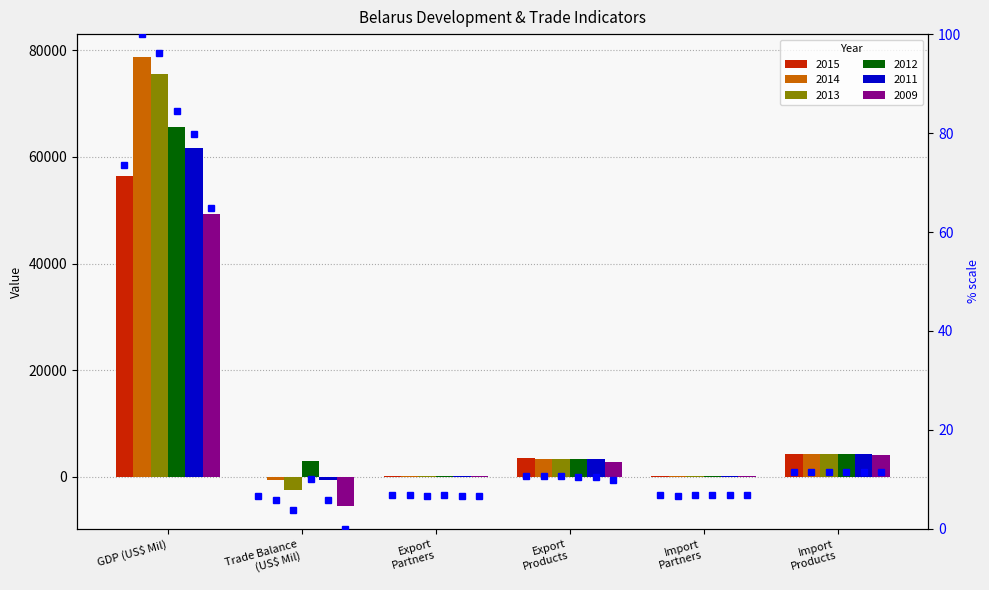

Is the value of 2013 at Import Products greater than the value of 2011 at Import Products?

Yes